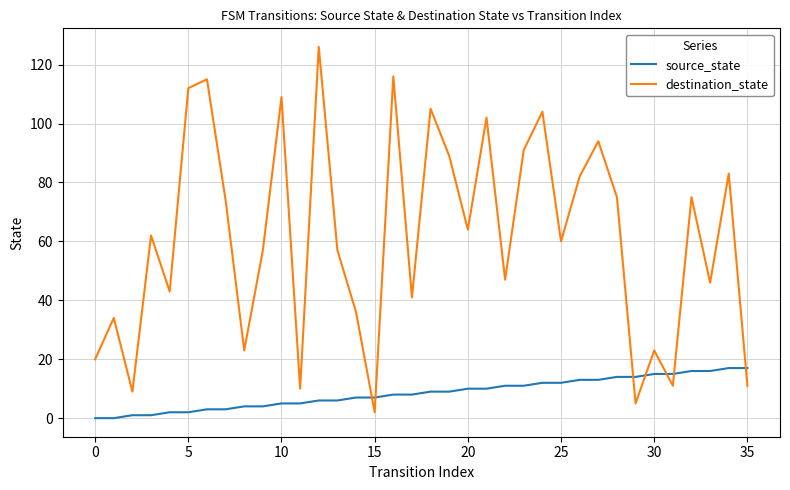

Which series has the largest range (max minus min)?

destination_state